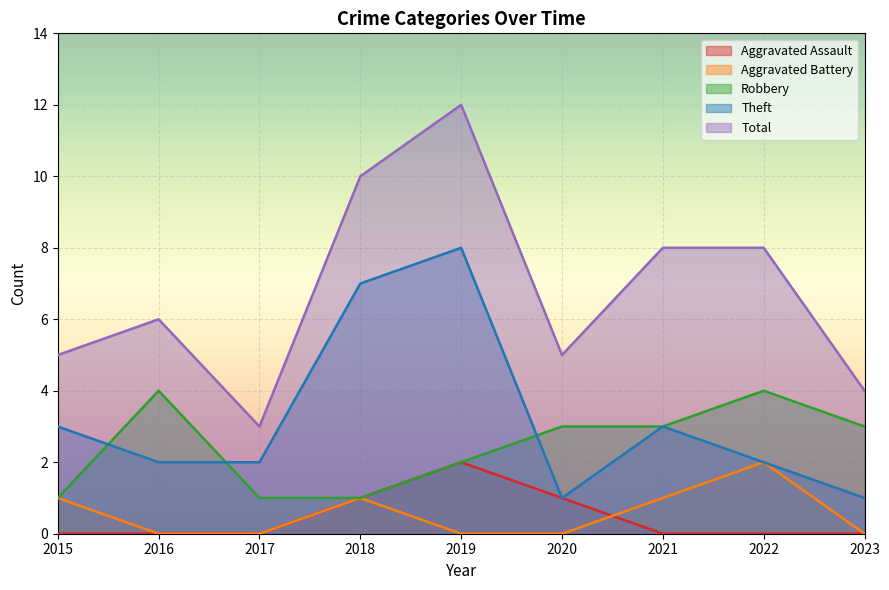

Between 2019 and 2018, which is larger?

2019